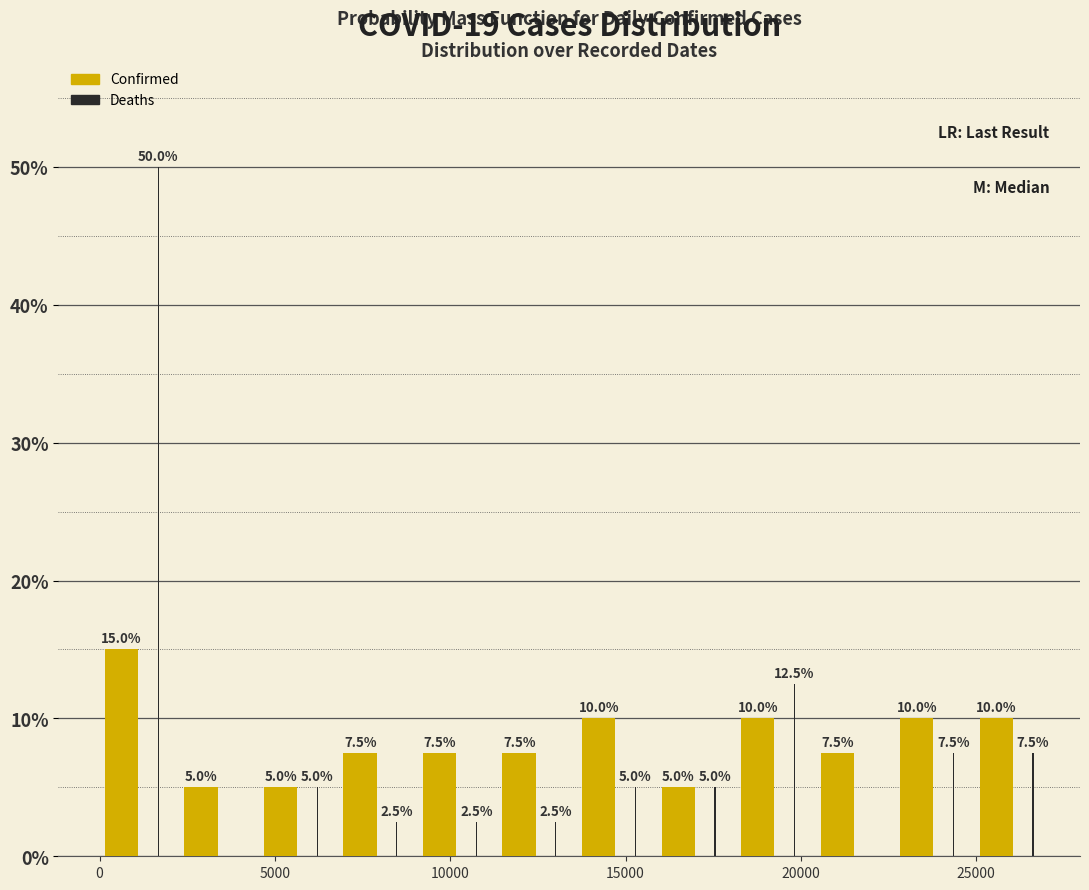

In the Deaths series, which range on the x-axis has the tallest bar?

0 to 2500